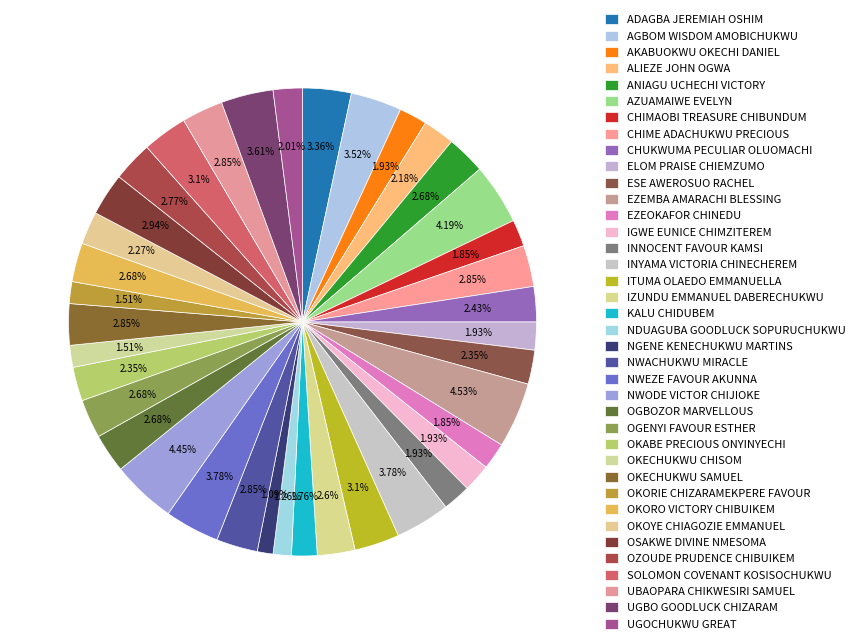

Count the number of slices in the pie.

38